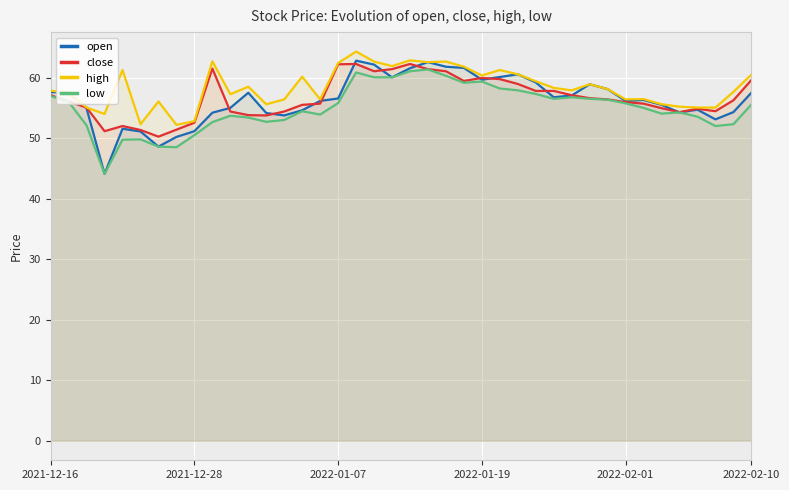

Which series has the widest spread of values?

open